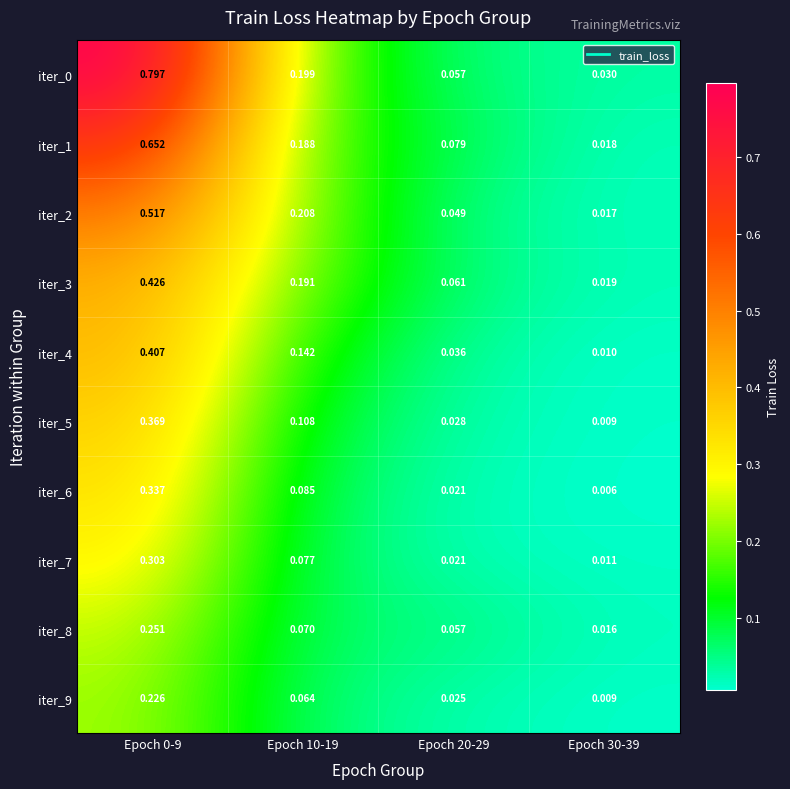

Is the value of iter_1 at Epoch 30-39 greater than the value of iter_5 at Epoch 20-29?

No